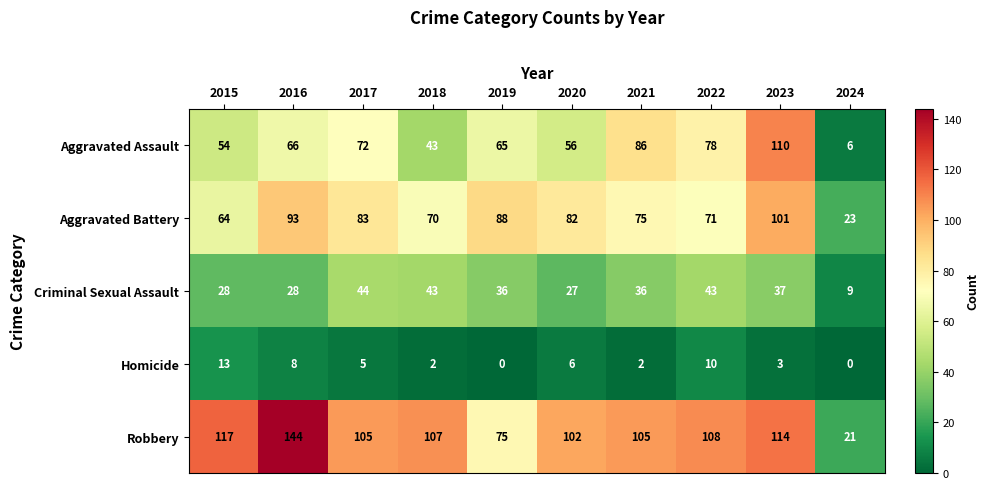

What is the average value of the Homicide series?

5